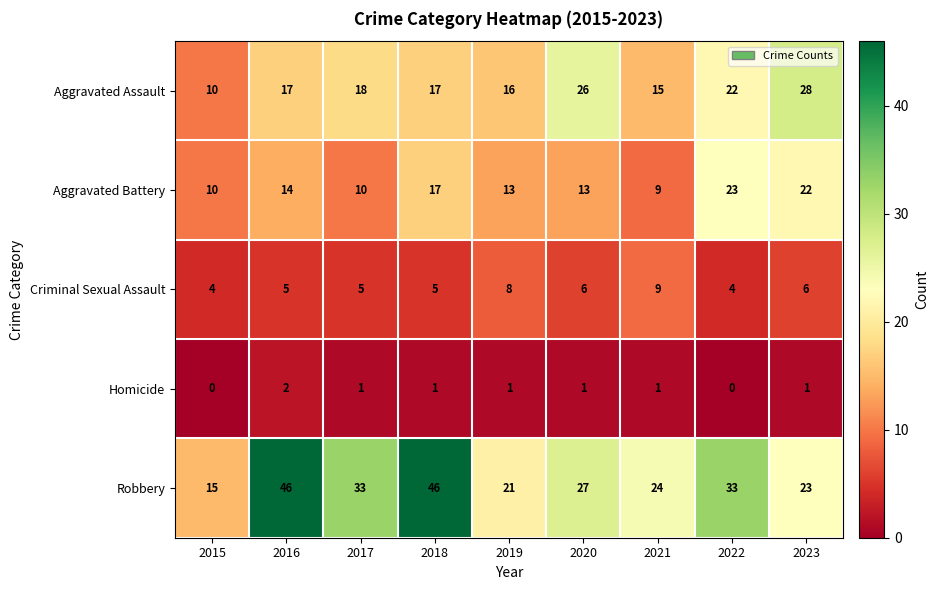

Which series has the largest range (max minus min)?

Robbery